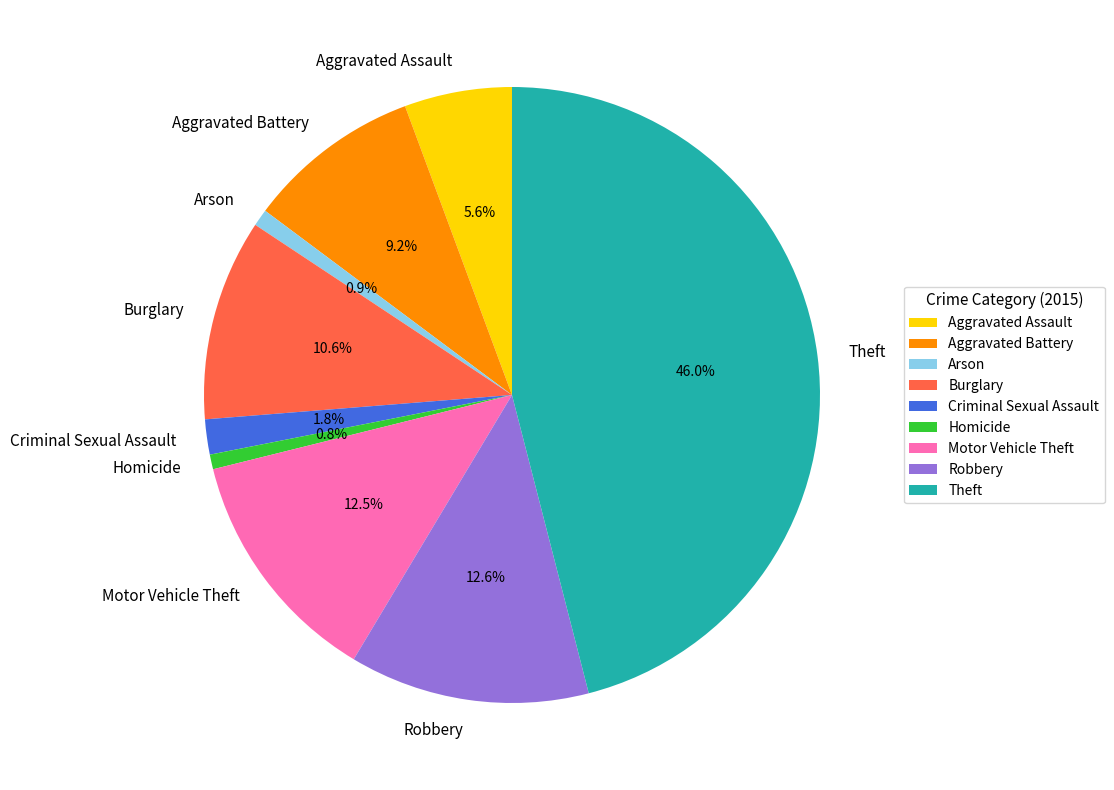

Combined, do Theft and Criminal Sexual Assault account for over 50%?

No